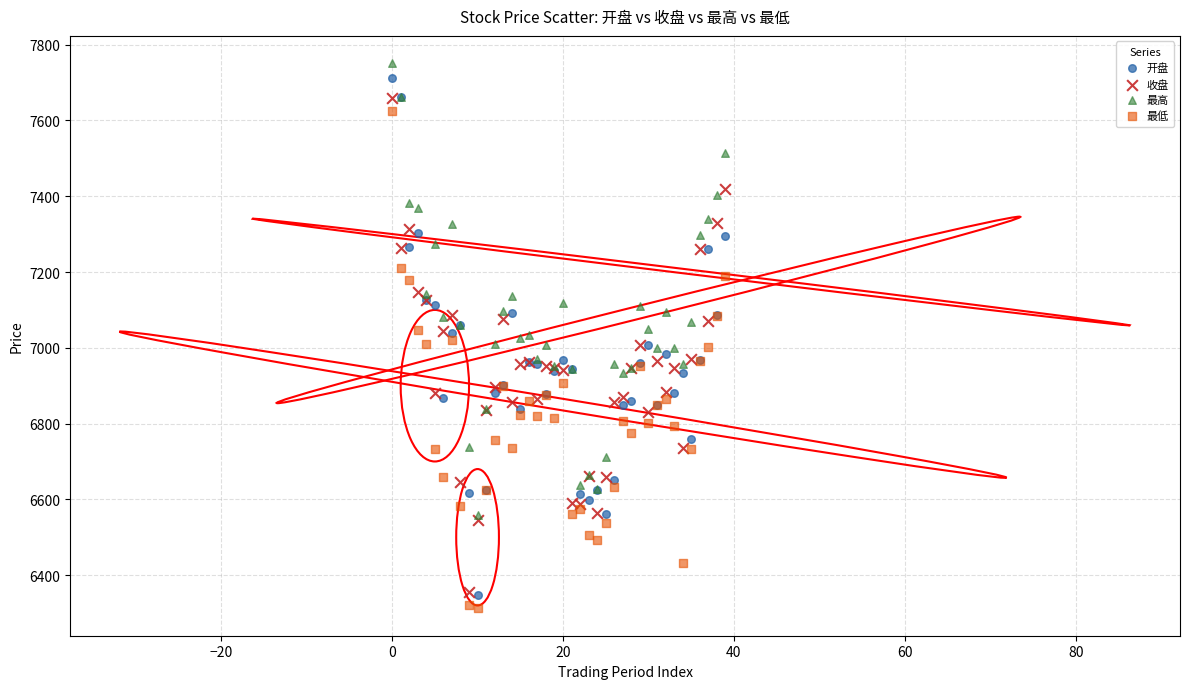

Which series reaches the maximum Y coordinate?

最高